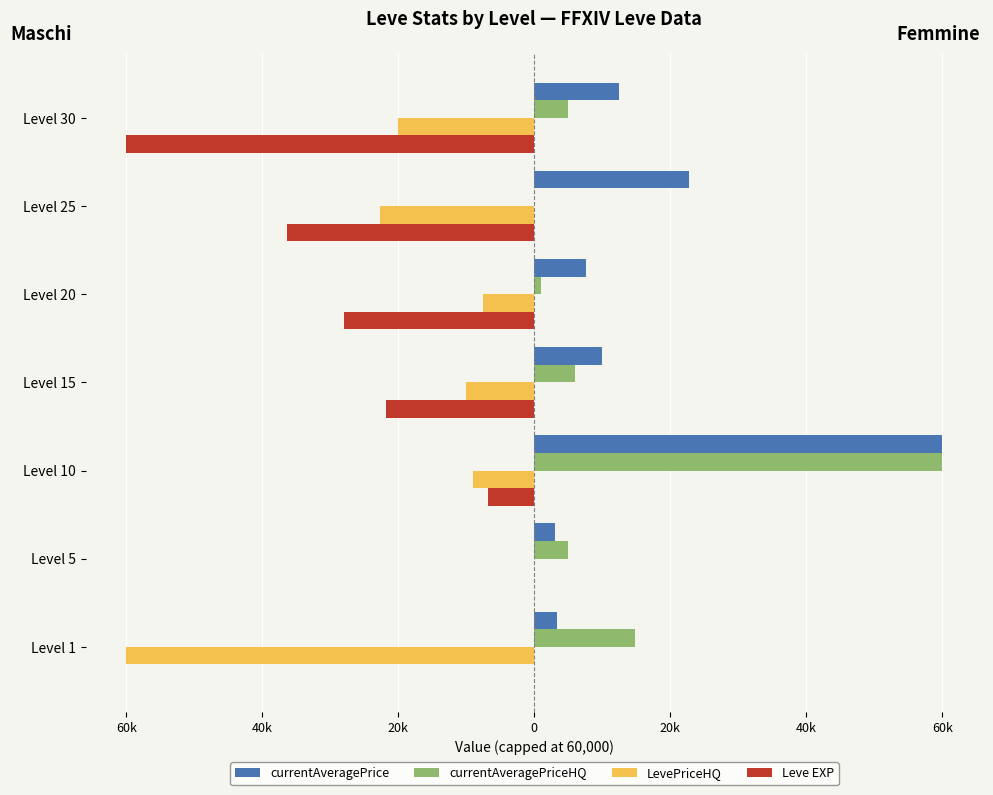

What are all the series names shown in the legend?

currentAveragePrice, currentAveragePriceHQ, LevePriceHQ, Leve EXP